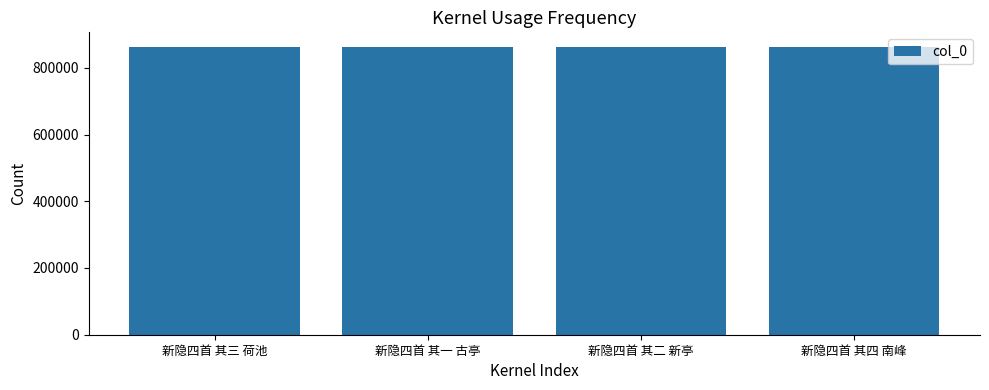

Is it true that the value at 新隐四首 其四 南峰 is 1535777?

False